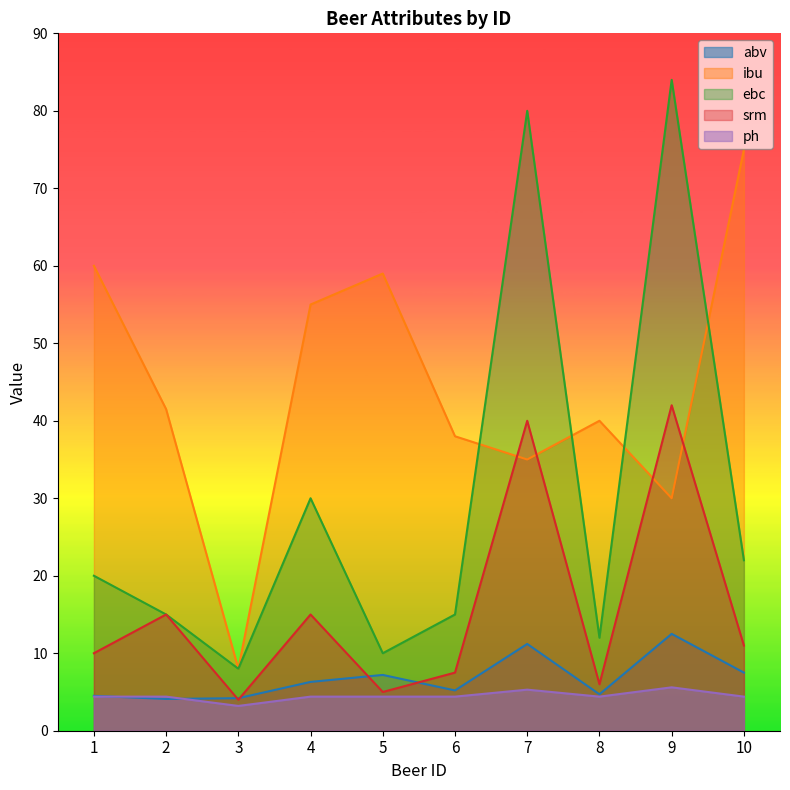

List the series in order of their peak value, lowest first.

ph, abv, srm, ibu, ebc